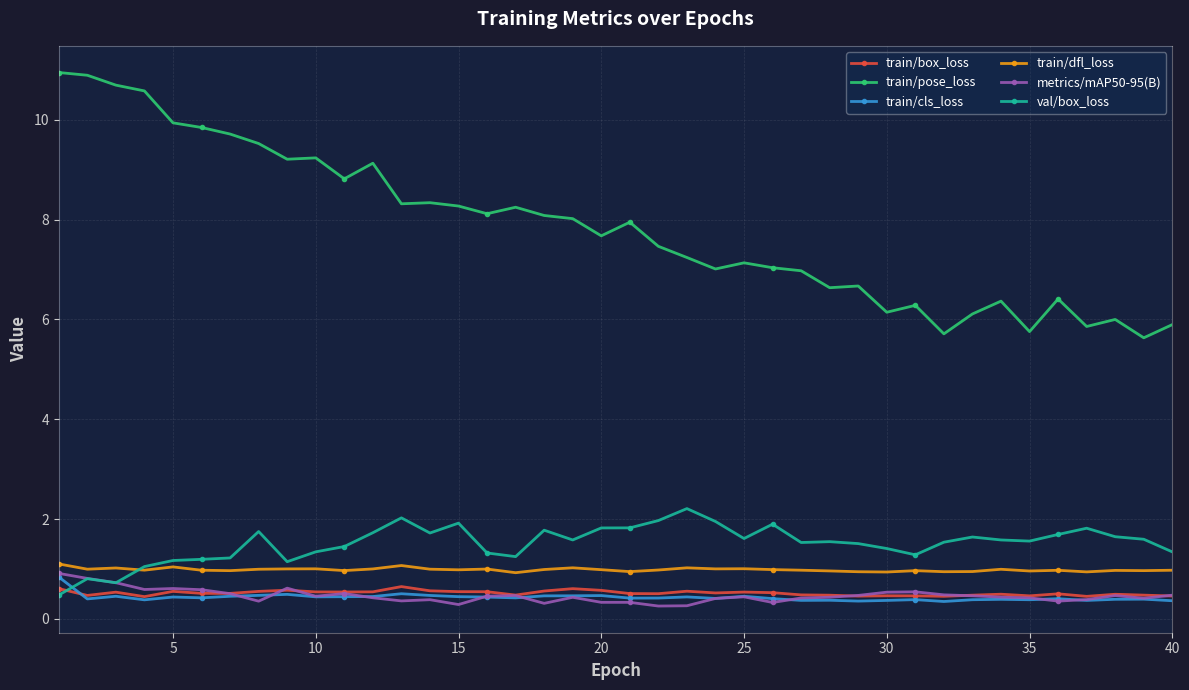

What is the value of the train/dfl_loss point at the 11th from the left?

1.0